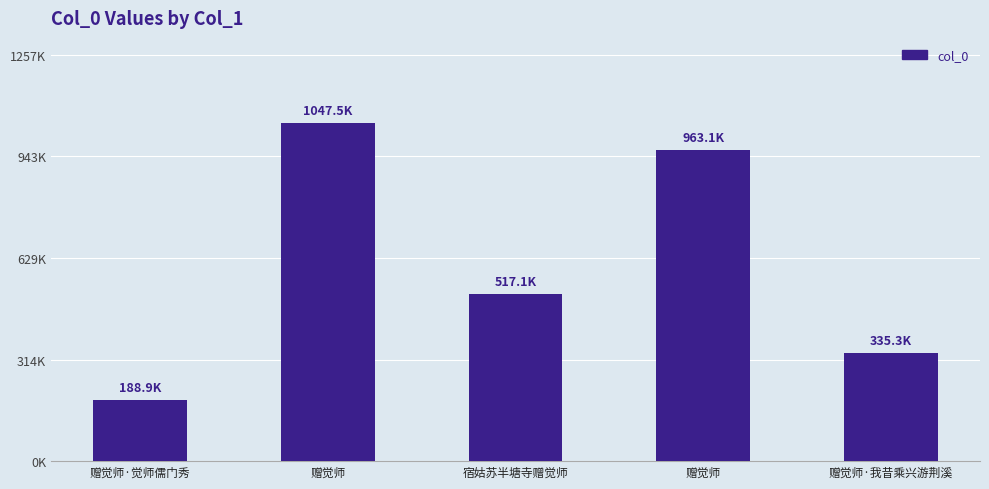

List the labels in order of value, smallest first.

赠觉师·觉师儒门秀, 赠觉师·我昔乘兴游荆溪, 宿姑苏半塘寺赠觉师, 赠觉师, 赠觉师